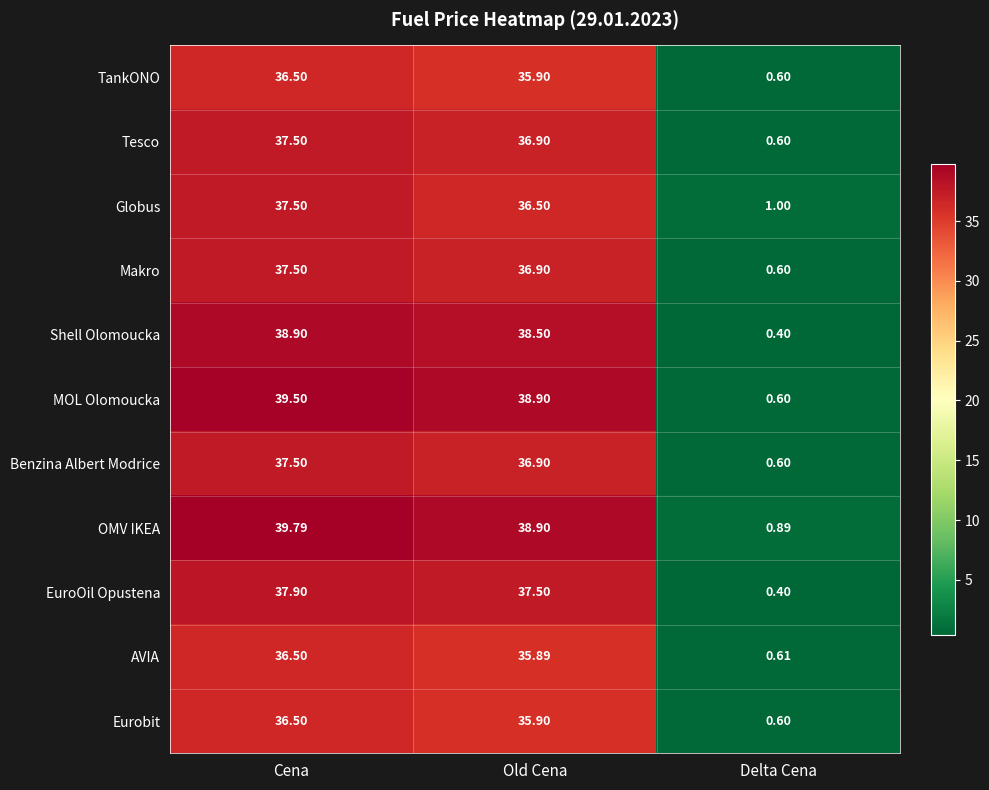

At which category is the sum across all series the highest?

Cena